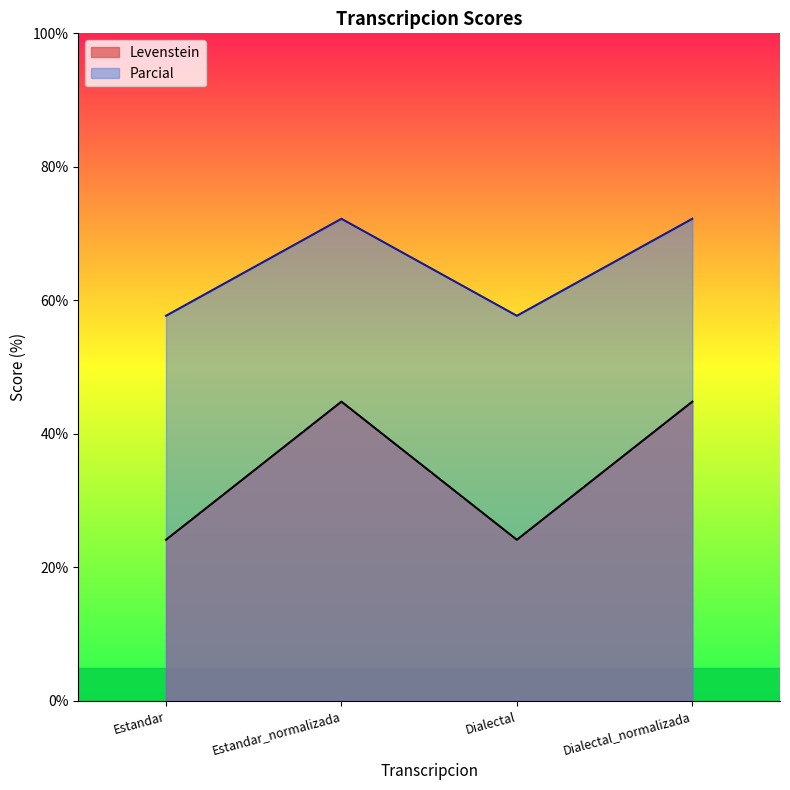

What is the sum of all Parcial values?

259.8